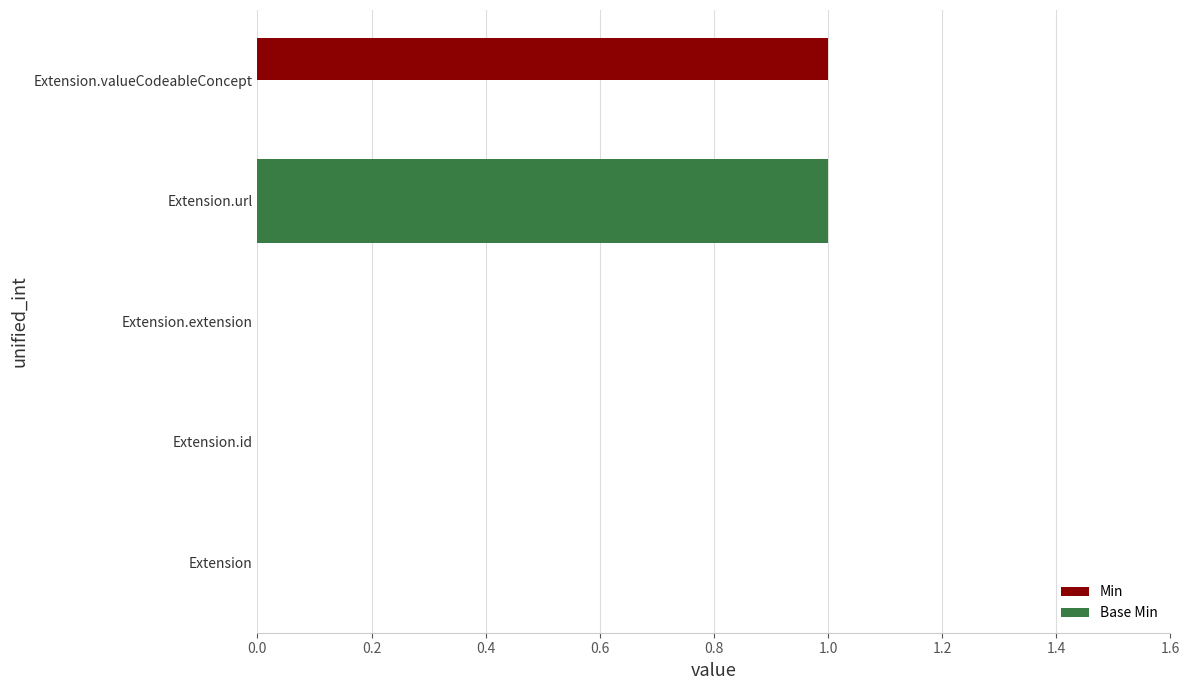

How many distinct data groups are displayed?

2